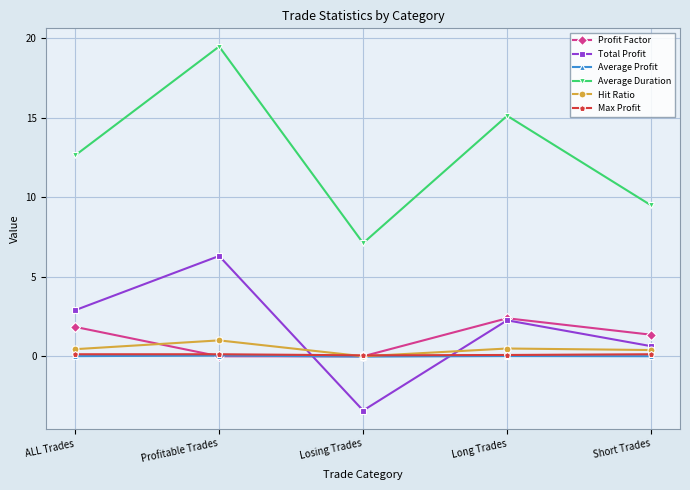

Is it true that Total Profit equals 3.2 at Profitable Trades?

False